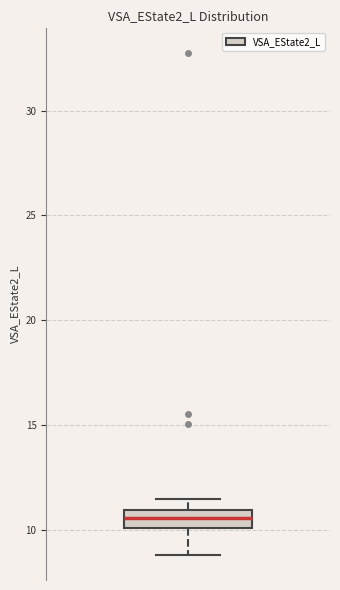

Transcribe this box plot: give where the median line is, the range the box spans, and where the two whiskers end, as read against the y-axis. The values are not printed on the chart, so give them approximately, as read against the axis.

median 10.5, box 10.0 to 11.0, whiskers 9.0 to 11.5